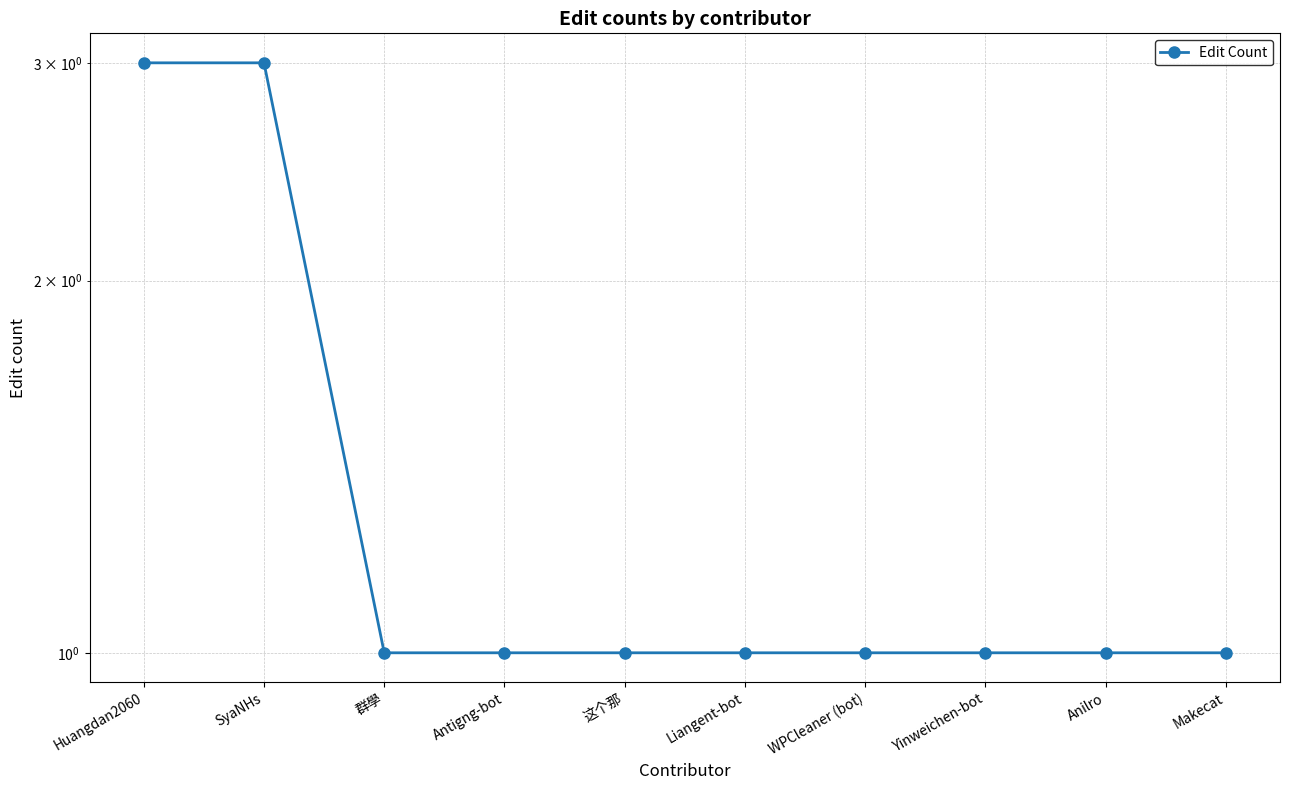

Does the chart display data point markers on the line(s)?

Yes